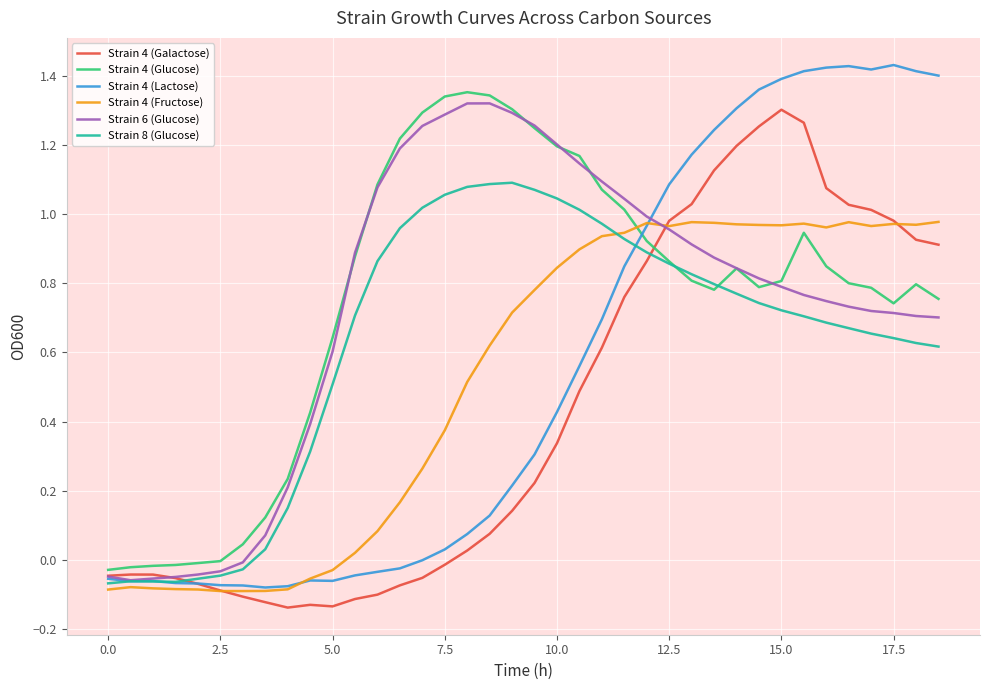

Which series has the widest spread of values?

Strain 4 (Lactose)